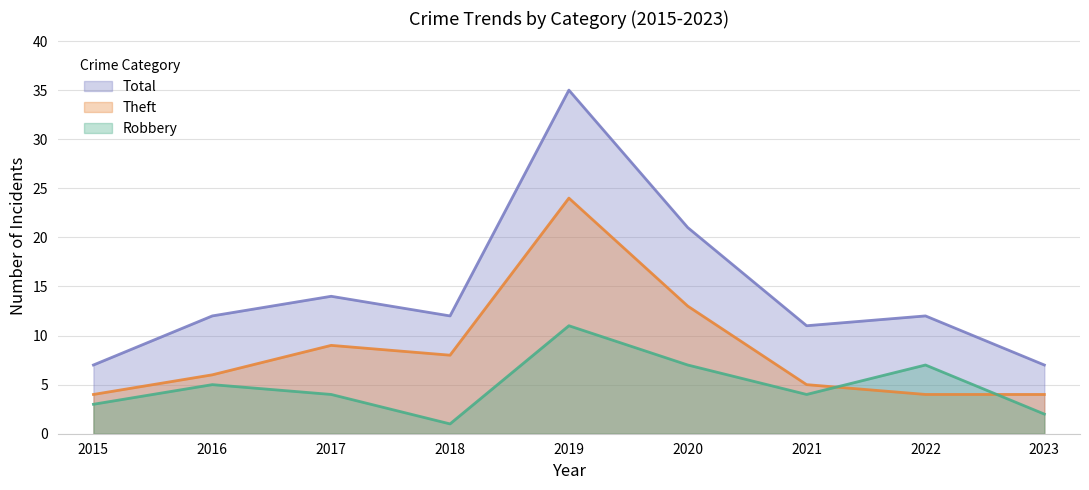

What is the smallest value displayed?

1